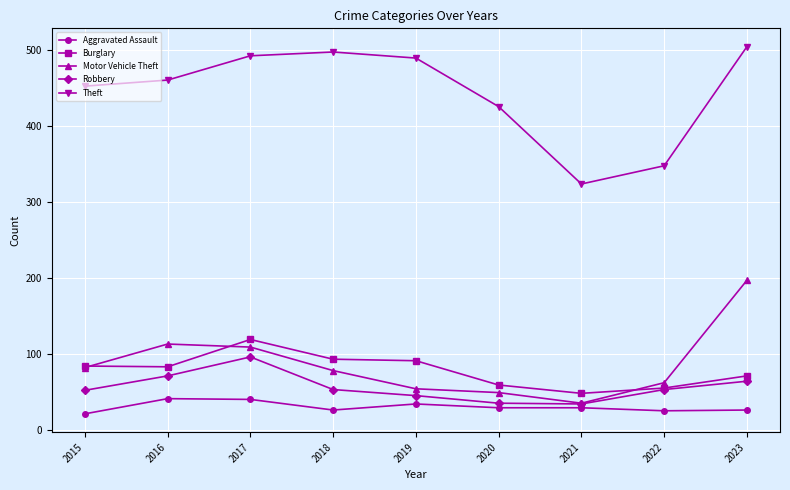

Which series changed the most between 2020 and 2021?

Theft